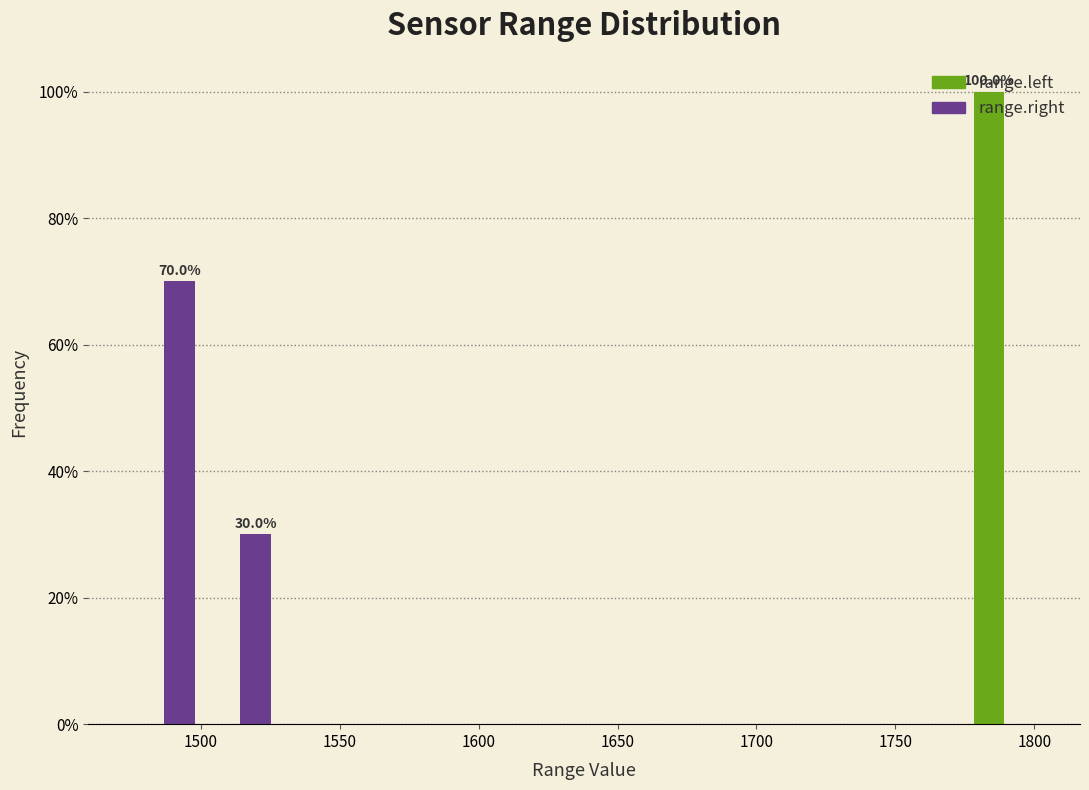

In the range.left series, which range on the x-axis has the tallest bar?

1775.5 to 1803.0